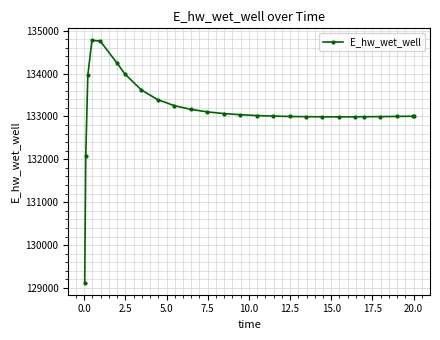

What is the smallest value displayed?

129124.4